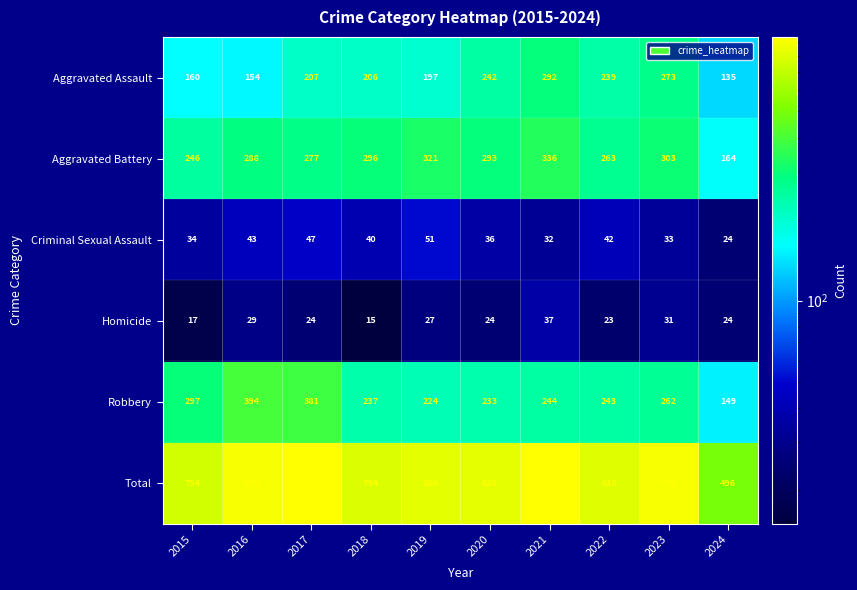

At which category is the sum across all series the highest?

2021